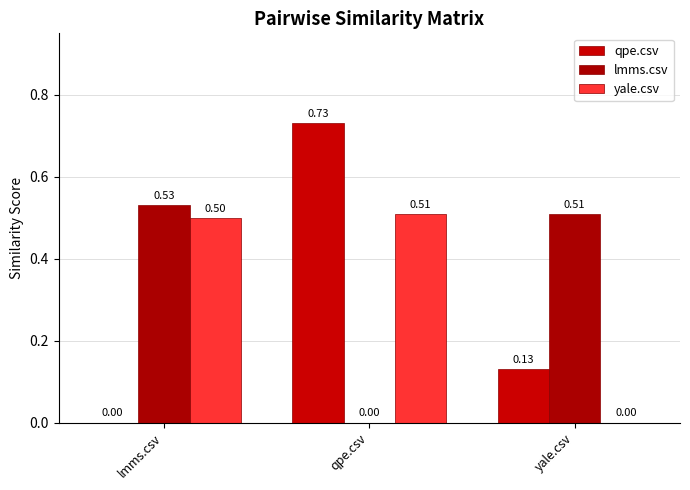

Are the bars horizontal?

No